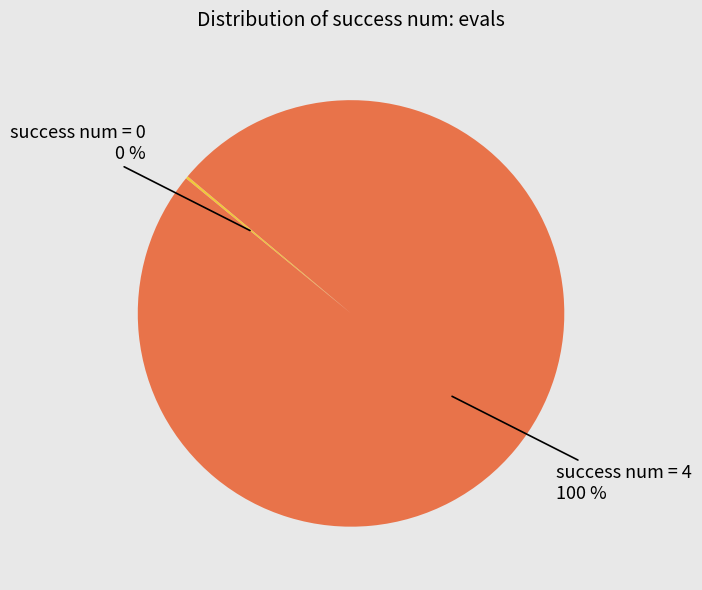

To the nearest percent, what is the difference between the largest and smallest slice percentages?

100%